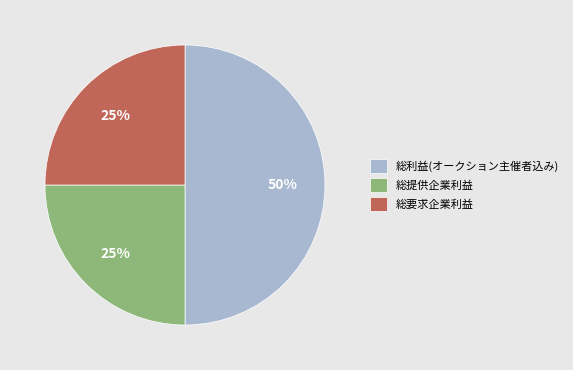

What percentage is the 総提供企業利益 slice, to the nearest percent?

25%